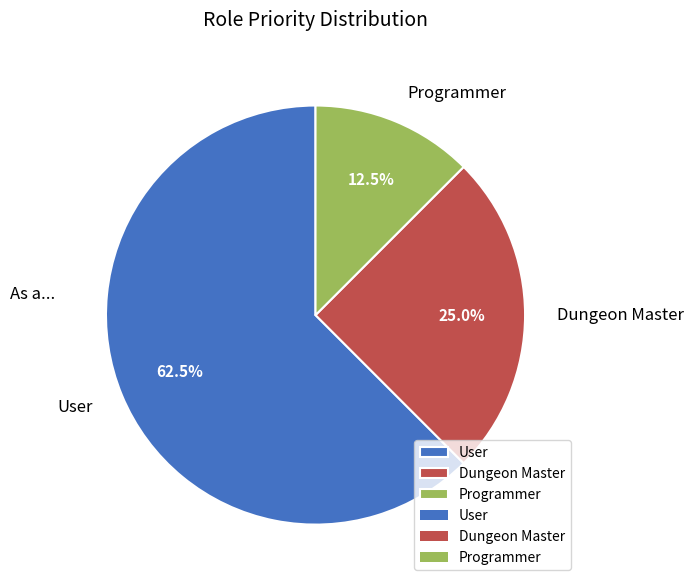

What is the ratio of the value at Dungeon Master to the value at Programmer?

2.0